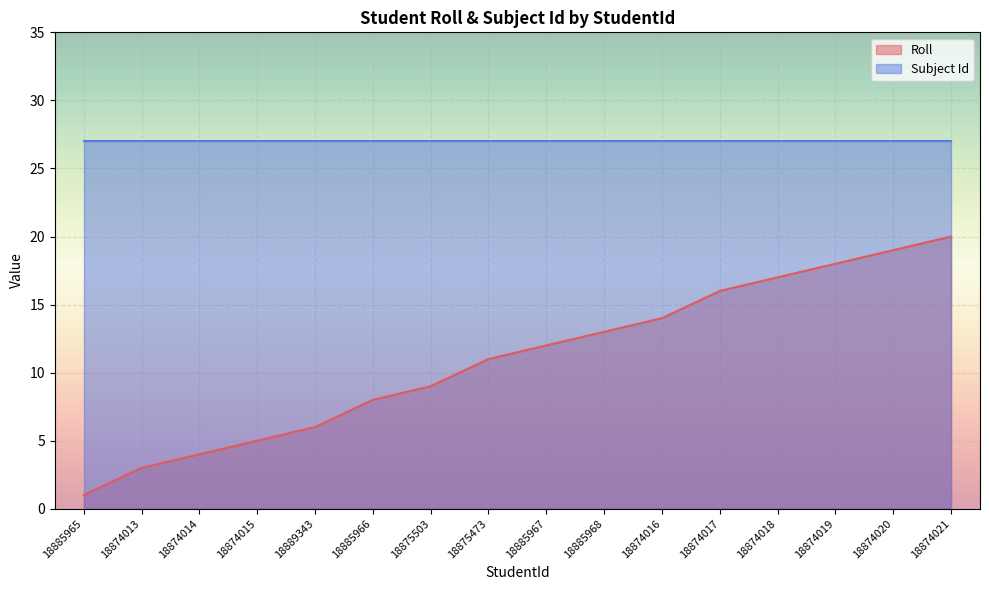

True or false: the data shows 18 at 18874019.

True